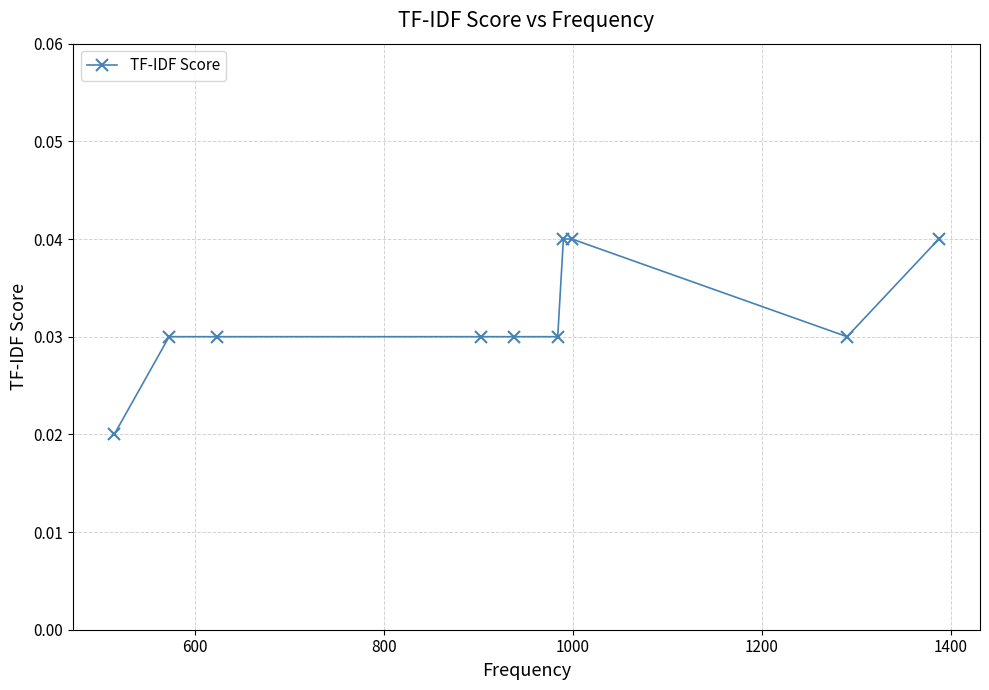

Count the values in the range 0 to 1.

10